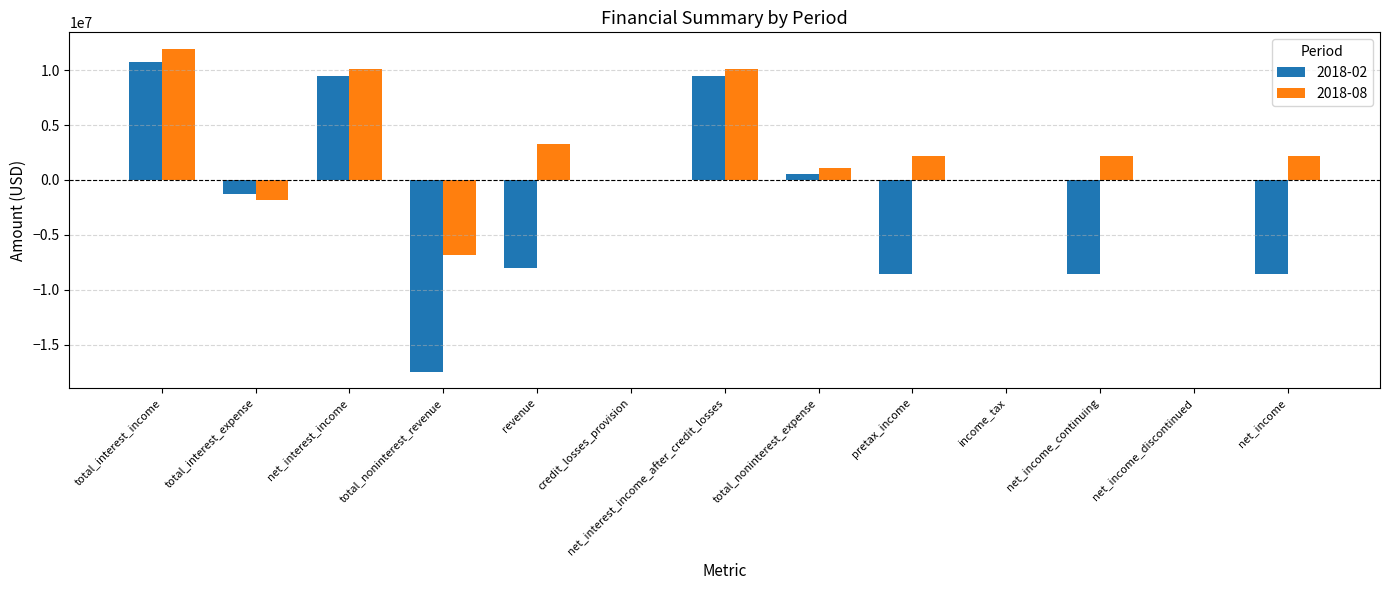

What is the approximate value of 2018-08 at pretax_income, to the nearest 100?

2186000